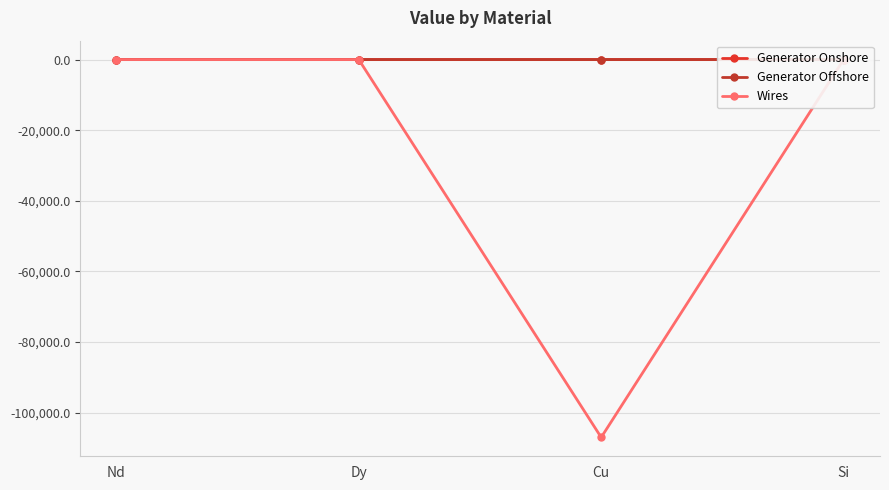

Count the Generator Offshore values in the range 0 to 1.

3